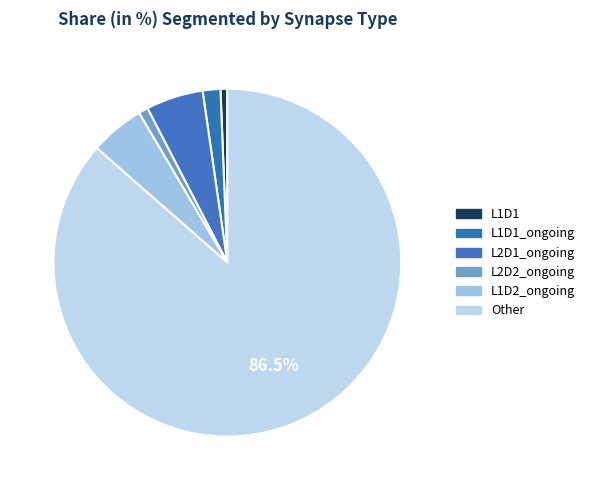

Is Other the majority of the pie?

Yes